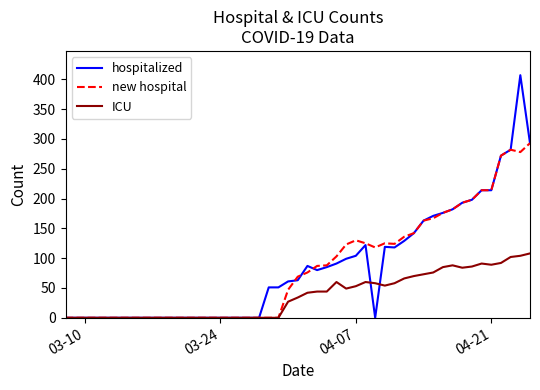

What is the maximum value shown in the chart?

407